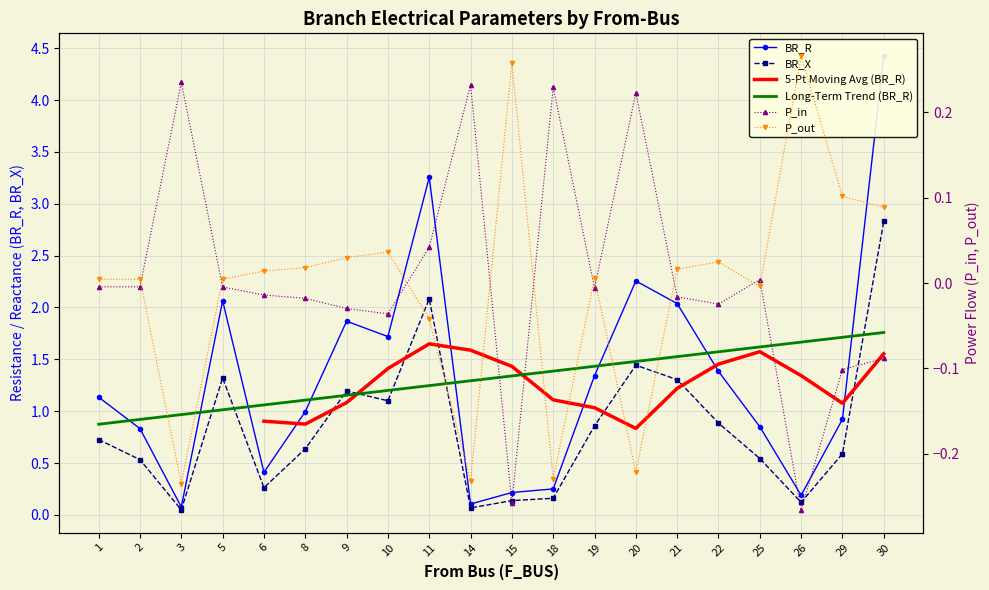

Does the chart have visible grid lines?

Yes